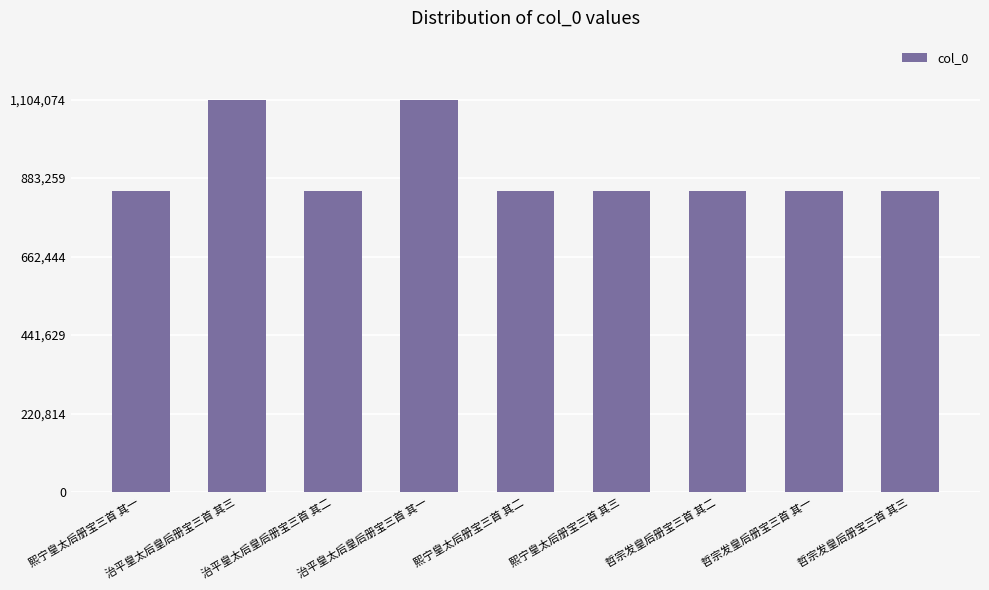

How many data points does each series have?

9